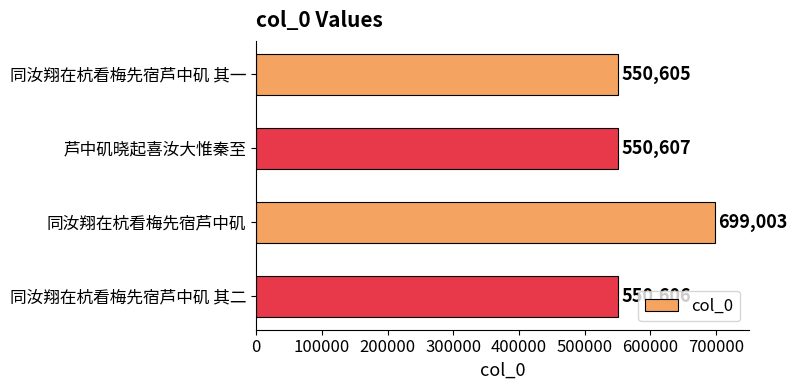

List the labels in order of value, largest first.

同汝翔在杭看梅先宿芦中矶, 芦中矶晓起喜汝大惟秦至, 同汝翔在杭看梅先宿芦中矶 其二, 同汝翔在杭看梅先宿芦中矶 其一